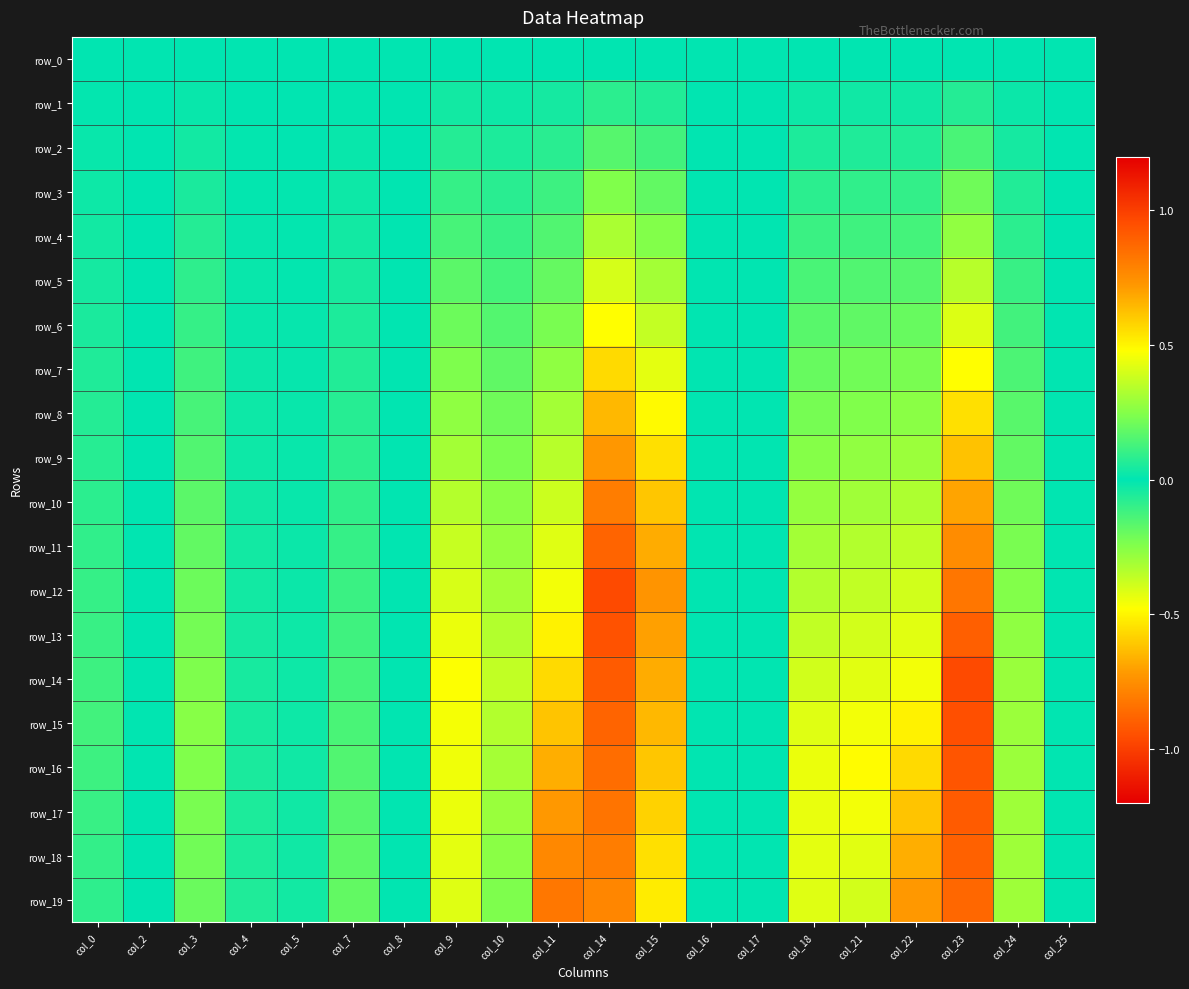

Reading right to left, list all the values displayed in this chart.

row_0: 0.0	0.0	0.0	0.0	0.0	0.0	0.0	0.0	0.0	0.0	0.0	0.0	0.0	0.0	0.0	0.0	0.0	0.0	0.0	0.0
row_1: 0.0	0.0	-0.1	0.0	-0.0	0.0	0.0	0.0	-0.1	-0.1	-0.0	0.0	0.0	0.0	-0.0	-0.0	0.0	-0.0	0.0	0.0
row_2: 0.0	0.0	-0.1	0.1	-0.1	0.1	0.0	0.0	-0.1	-0.2	-0.1	0.1	0.1	0.0	-0.0	-0.0	0.0	-0.0	0.0	0.0
row_3: 0.0	0.1	-0.2	0.1	-0.1	0.1	0.0	0.0	-0.2	-0.2	-0.1	0.1	0.1	0.0	-0.0	-0.0	0.0	-0.1	0.0	0.0
row_4: 0.0	0.1	-0.3	0.1	-0.1	0.1	0.0	0.0	-0.2	-0.3	-0.2	0.1	0.1	0.0	-0.0	-0.0	0.0	-0.1	0.0	0.0
row_5: 0.0	0.1	-0.3	0.2	-0.2	0.1	0.0	0.0	-0.3	-0.4	-0.2	0.1	0.2	0.0	-0.0	-0.0	0.0	-0.1	0.0	0.0
row_6: 0.0	0.1	-0.4	0.2	-0.2	0.2	0.0	0.0	-0.4	-0.5	-0.2	0.2	0.2	0.0	-0.1	-0.0	0.0	-0.1	0.0	0.0
row_7: 0.0	0.1	-0.5	0.2	-0.2	0.2	0.0	0.0	-0.4	-0.6	-0.3	0.2	0.2	0.0	-0.1	-0.0	0.0	-0.1	0.0	0.1
row_8: 0.0	0.2	-0.6	0.3	-0.2	0.2	0.0	0.0	-0.5	-0.6	-0.3	0.2	0.3	0.0	-0.1	-0.0	0.0	-0.1	0.0	0.1
row_9: 0.0	0.2	-0.6	0.3	-0.3	0.3	0.0	0.0	-0.5	-0.7	-0.3	0.2	0.3	0.0	-0.1	-0.0	0.0	-0.2	0.0	0.1
row_10: 0.0	0.2	-0.7	0.3	-0.3	0.3	0.0	0.0	-0.6	-0.8	-0.4	0.3	0.3	0.0	-0.1	-0.0	0.0	-0.2	0.0	0.1
row_11: 0.0	0.2	-0.8	0.4	-0.3	0.3	0.0	0.0	-0.7	-0.9	-0.4	0.3	0.4	0.0	-0.1	-0.0	0.0	-0.2	0.0	0.1
row_12: 0.0	0.2	-0.8	0.4	-0.4	0.3	0.0	0.0	-0.7	-1.0	-0.5	0.3	0.4	0.0	-0.1	-0.0	0.0	-0.2	0.0	0.1
row_13: 0.0	0.3	-0.9	0.4	-0.4	0.4	0.0	0.0	-0.7	-0.9	-0.5	0.3	0.4	0.0	-0.1	-0.0	0.0	-0.2	0.0	0.1
row_14: 0.0	0.3	-1.0	0.5	-0.4	0.4	0.0	0.0	-0.7	-0.9	-0.6	0.4	0.5	0.0	-0.1	-0.0	0.0	-0.2	0.0	0.1
row_15: 0.0	0.3	-0.9	0.5	-0.5	0.4	0.0	0.0	-0.6	-0.9	-0.6	0.3	0.5	0.0	-0.1	-0.0	0.0	-0.3	0.0	0.1
row_16: 0.0	0.3	-0.9	0.6	-0.5	0.4	0.0	0.0	-0.6	-0.9	-0.7	0.3	0.5	0.0	-0.2	-0.0	0.0	-0.2	0.0	0.1
row_17: 0.0	0.3	-0.9	0.6	-0.5	0.4	0.0	0.0	-0.6	-0.8	-0.7	0.3	0.4	0.0	-0.2	-0.0	0.1	-0.2	0.0	0.1
row_18: 0.0	0.3	-0.9	0.7	-0.4	0.4	0.0	0.0	-0.6	-0.8	-0.8	0.3	0.4	0.0	-0.2	-0.0	0.1	-0.2	0.0	0.1
row_19: 0.0	0.3	-0.9	0.7	-0.4	0.4	0.0	0.0	-0.5	-0.8	-0.8	0.2	0.4	0.0	-0.2	-0.0	0.1	-0.2	0.0	0.1